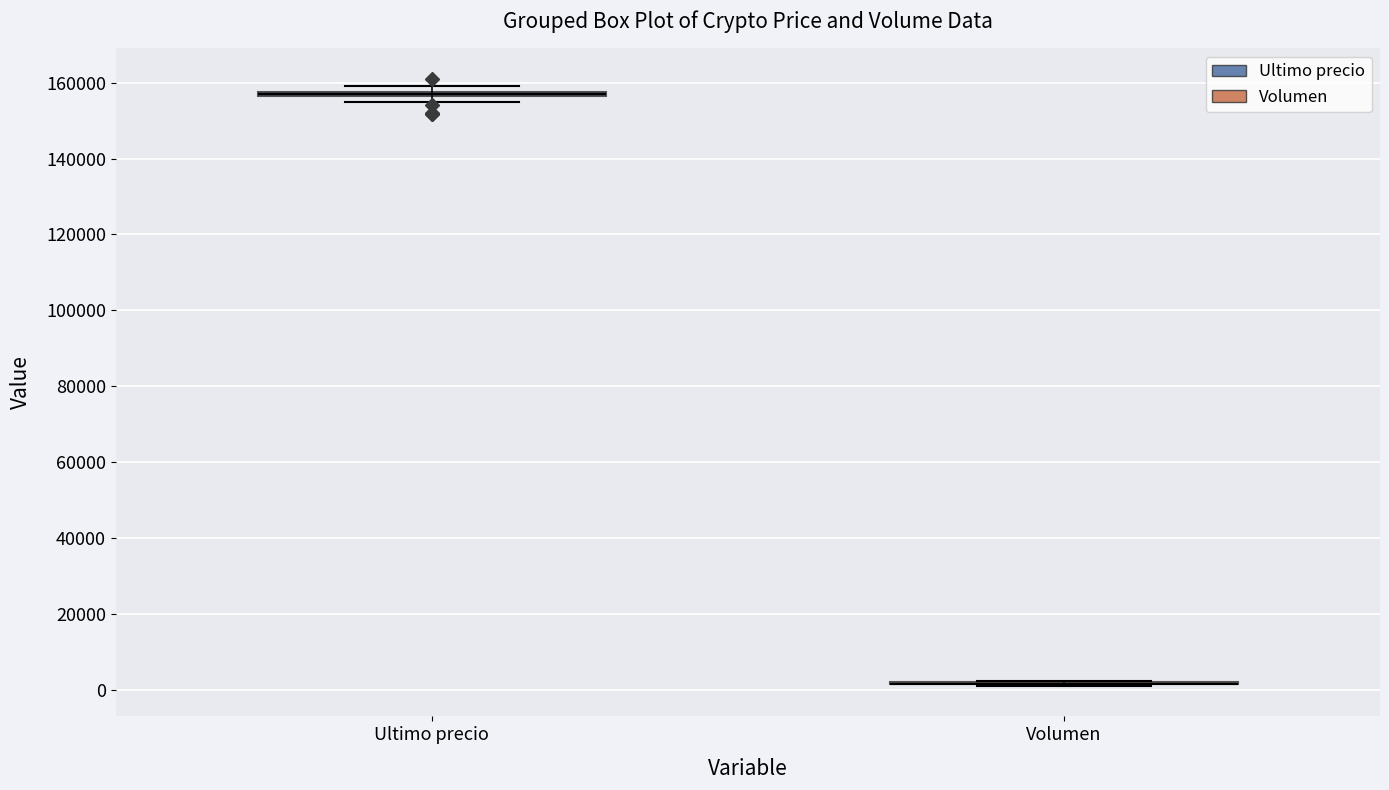

Where is the lower edge of the box for Ultimo precio on the y-axis? The values are not printed on the chart, so give them approximately, as read against the axis.

156000